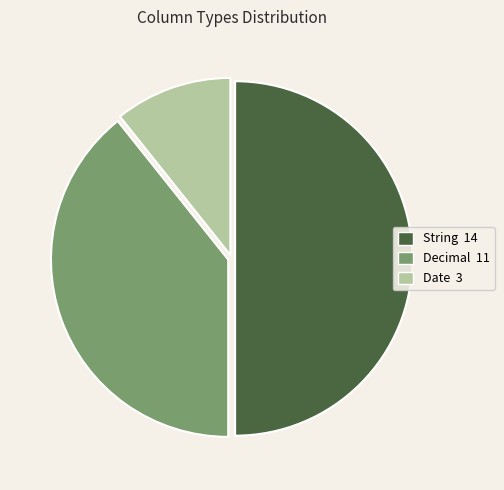

What is the largest slice in the pie chart?

String